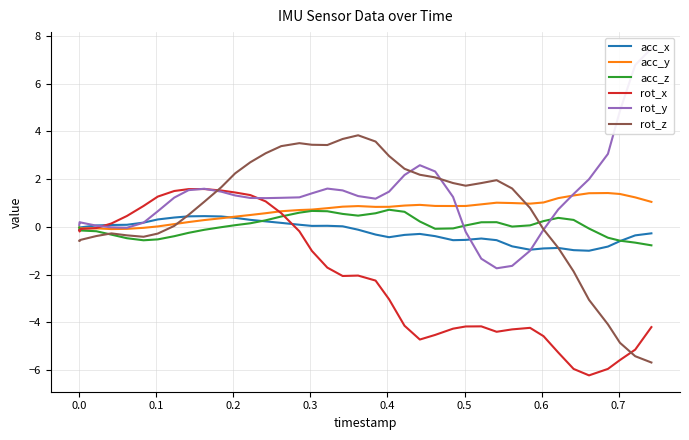

What is the highest value of the acc_z series?

0.7